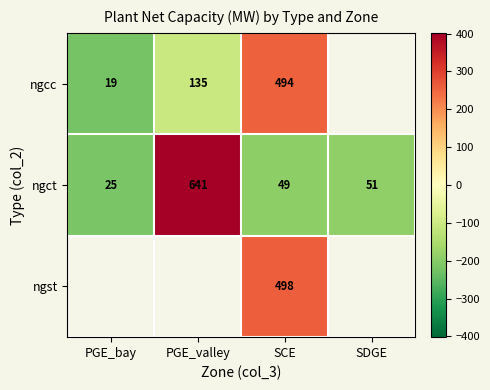

Where does the ngct series first go above 51?

PGE_valley